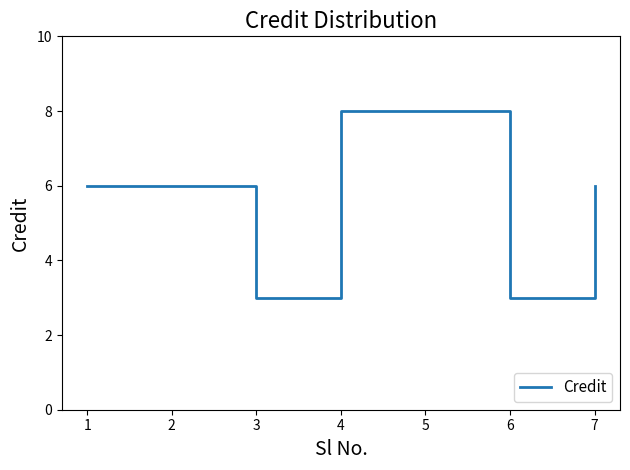

What is the smallest value displayed?

3